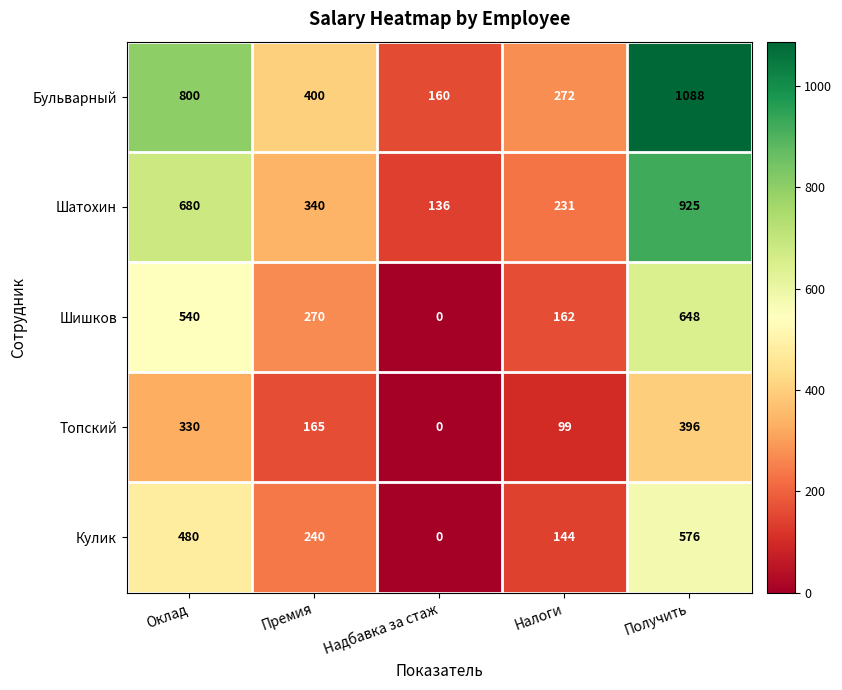

Between Премия and Налоги, which series saw the biggest shift?

Бульварный